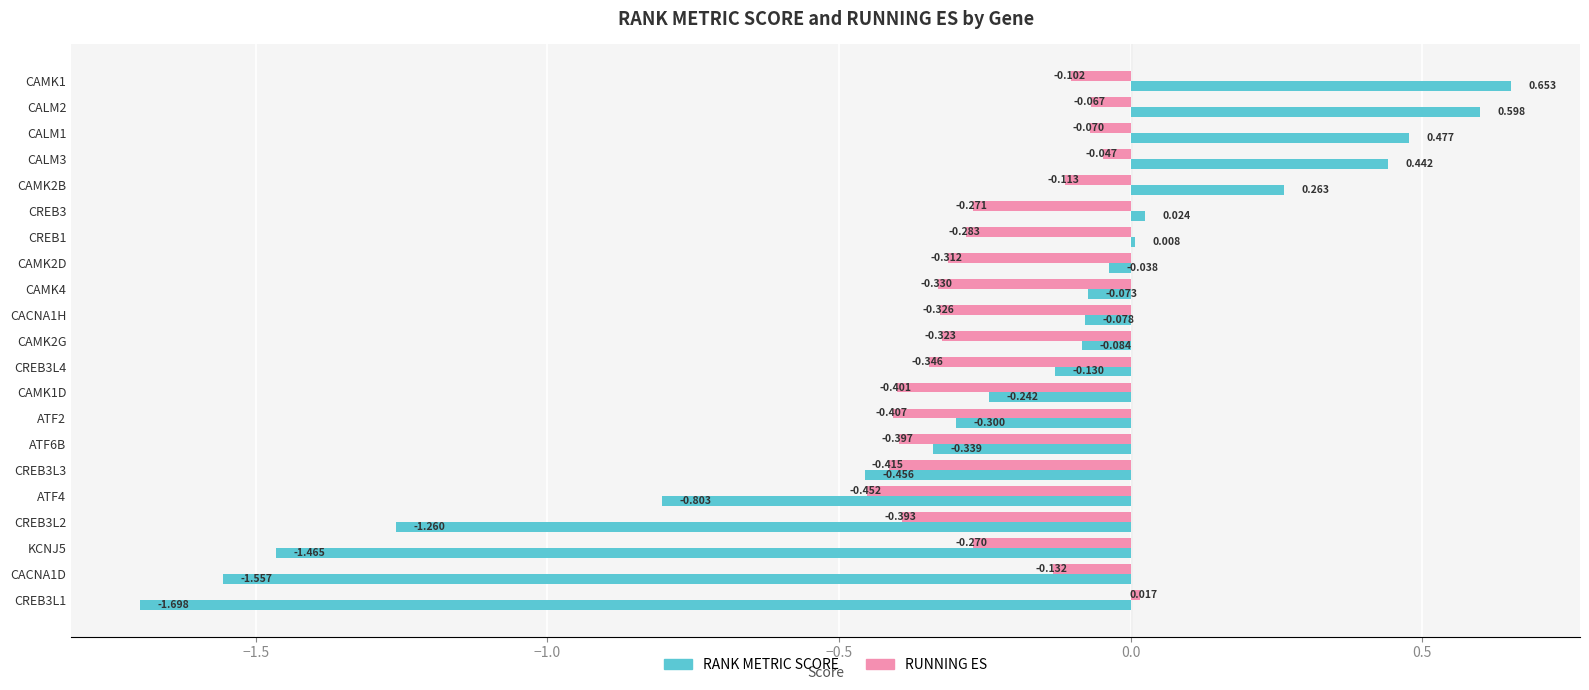

What are all the series names shown in the legend?

RANK METRIC SCORE, RUNNING ES